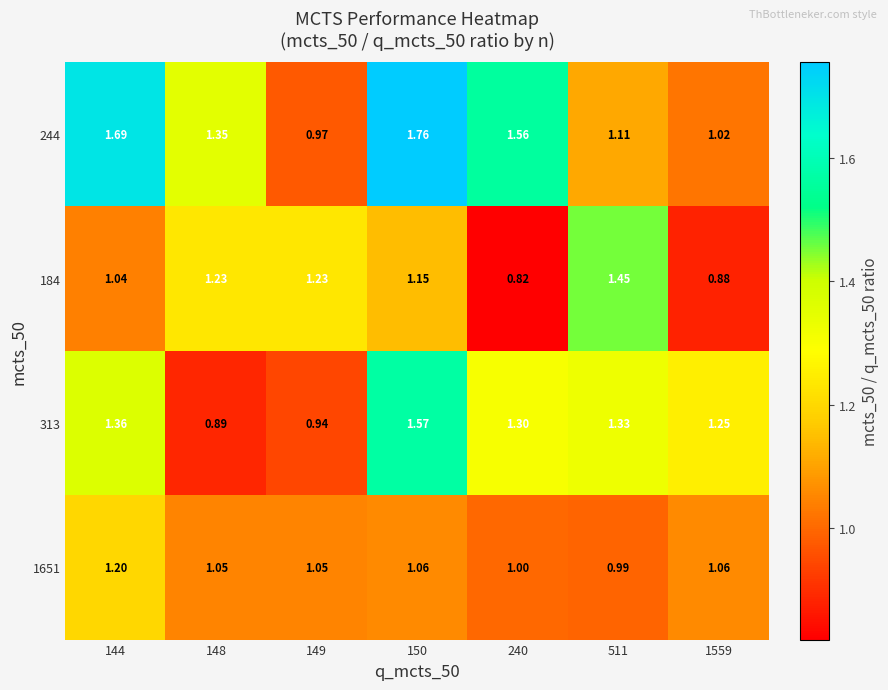

Is the value of 1651 at 148 greater than the value of 313 at 511?

No